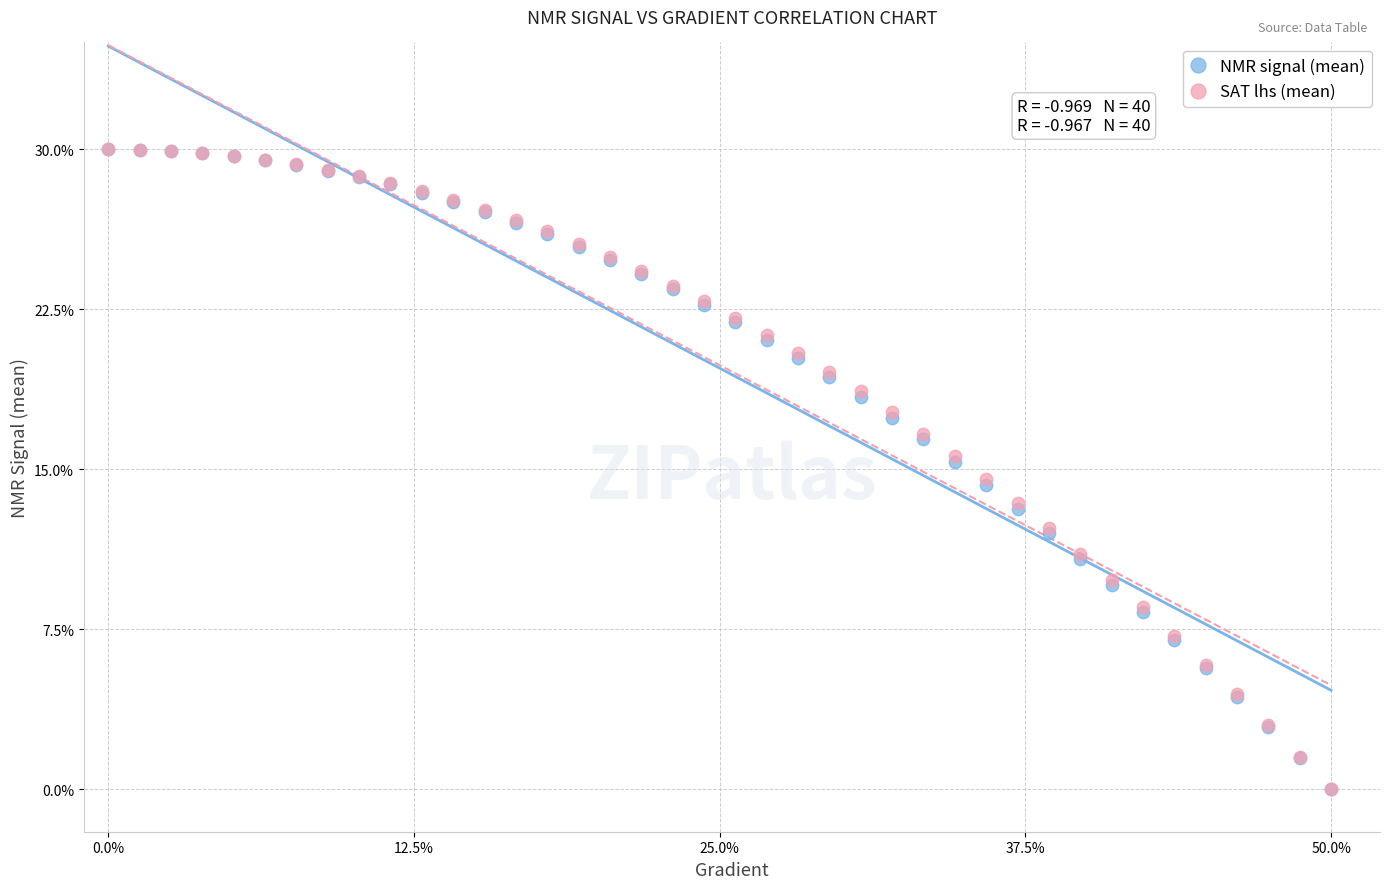

What are all the series names shown in the legend?

NMR signal (mean), SAT lhs (mean)